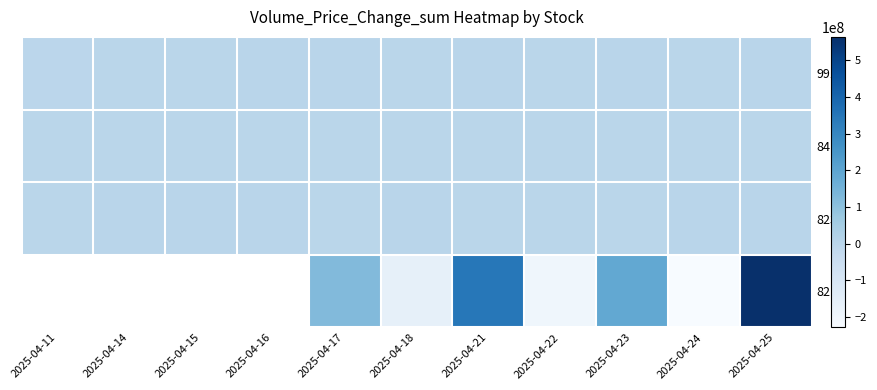

What is the greatest value displayed?

563550771.0